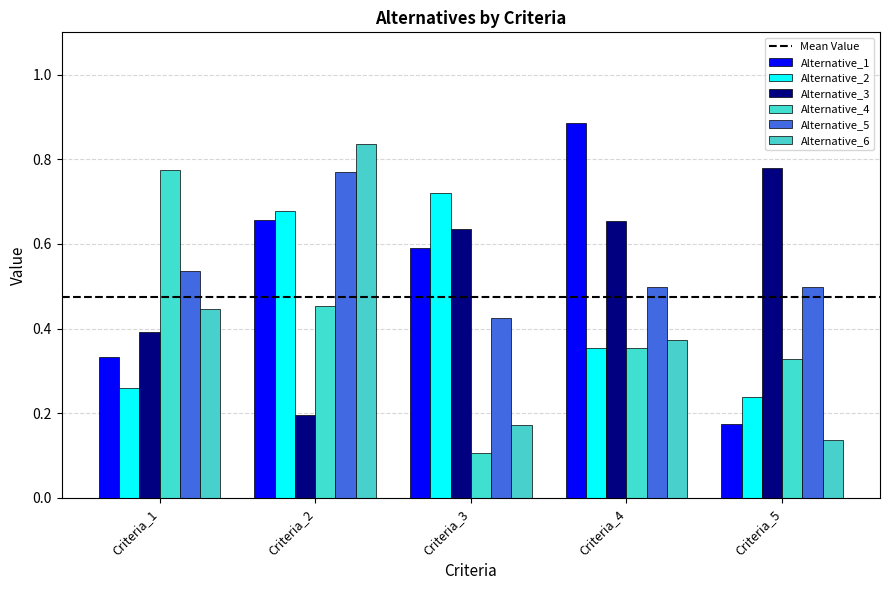

What is the difference between the maximum and second lowest values in the Alternative_1 series?

0.6